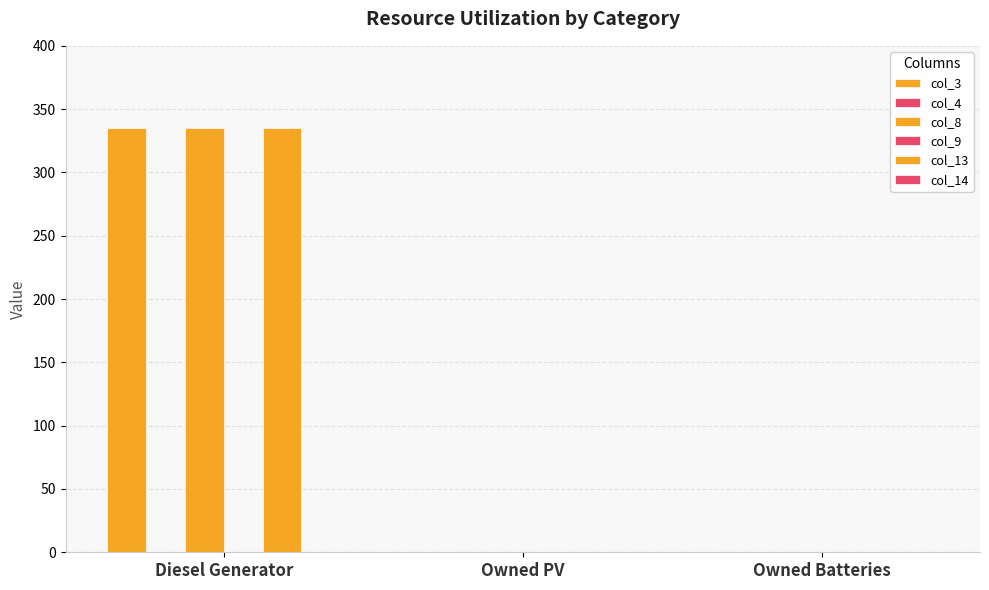

At which label is col_4 closest to 0?

Diesel Generator